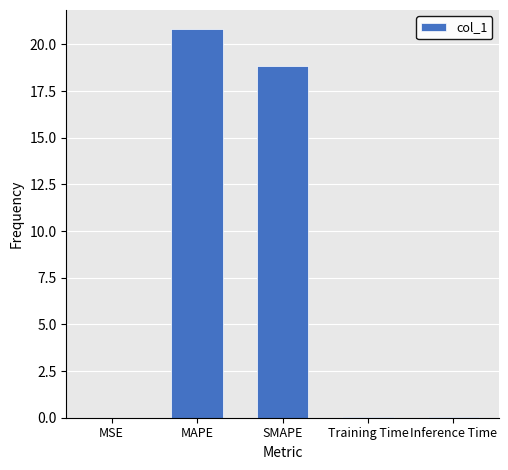

What is the sum of all values?

39.8